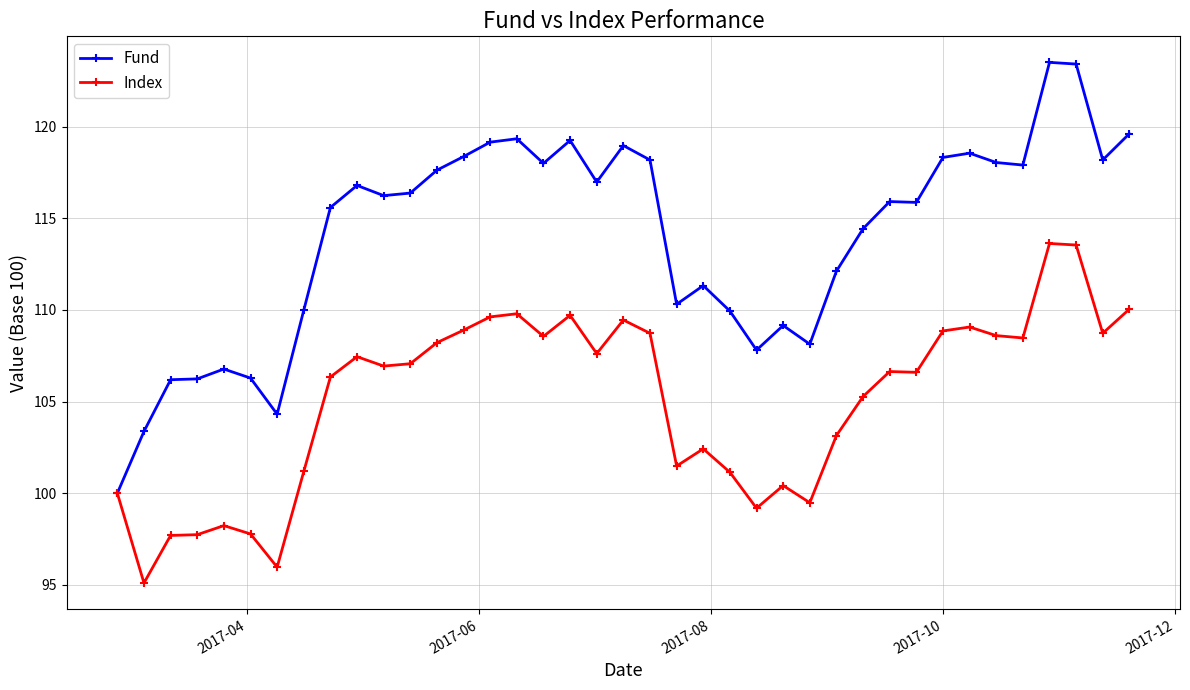

What is the value of the Fund point at the 4th from the left?

106.2